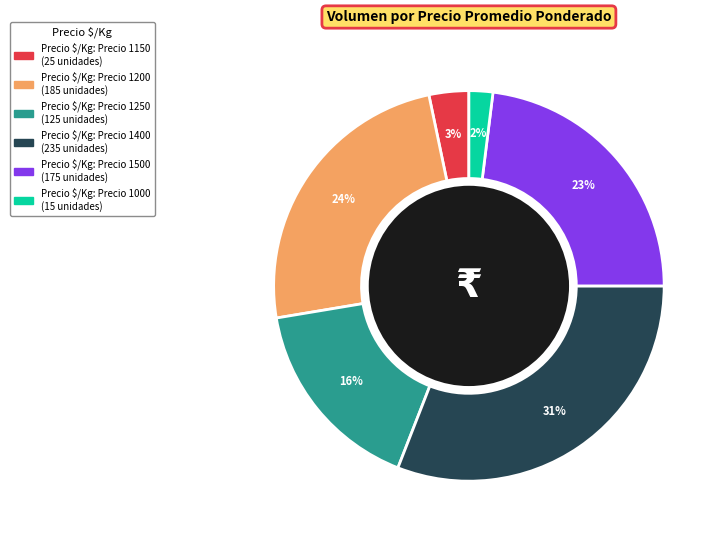

Count the number of slices in the pie.

6